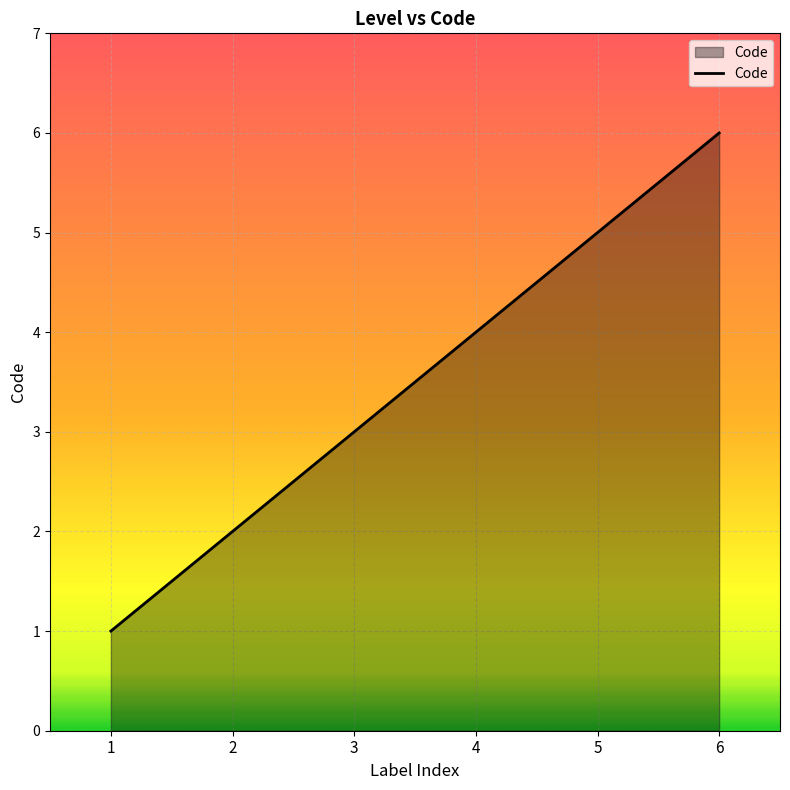

Reading left to right, transcribe all the data shown in this chart.

1=1	2=2	3=3	4=4	5=5	6=6